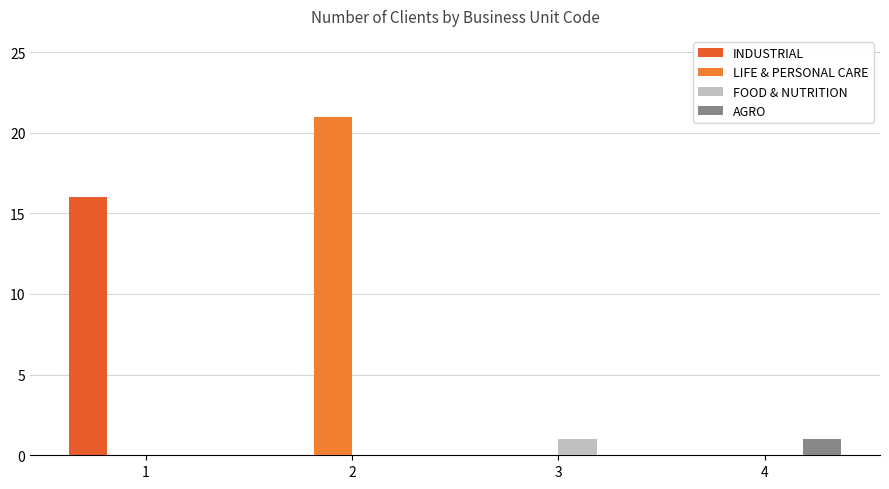

What is the maximum value shown in the chart?

21